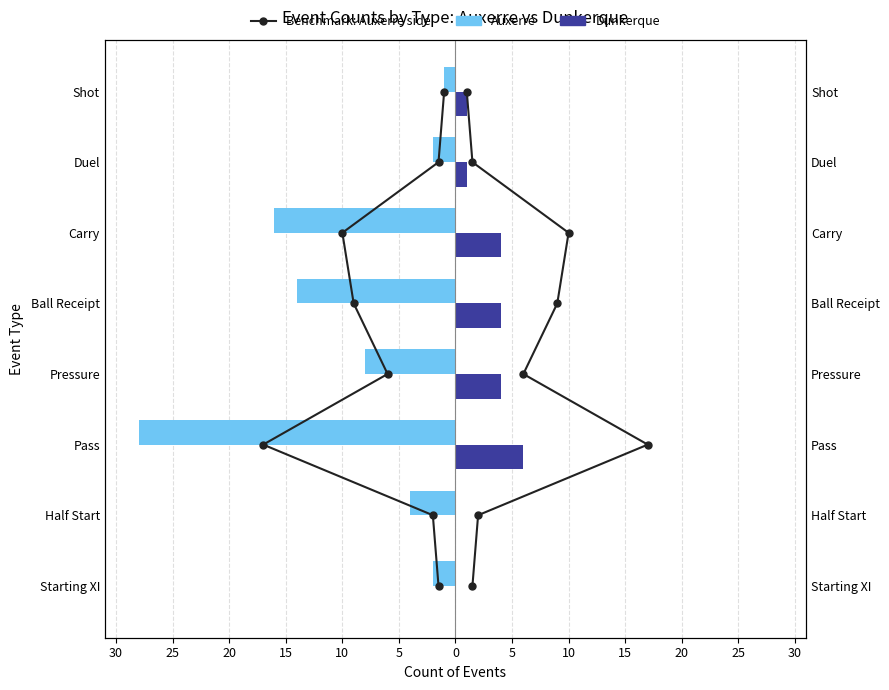

What is the lowest value of the Auxerre series?

-28